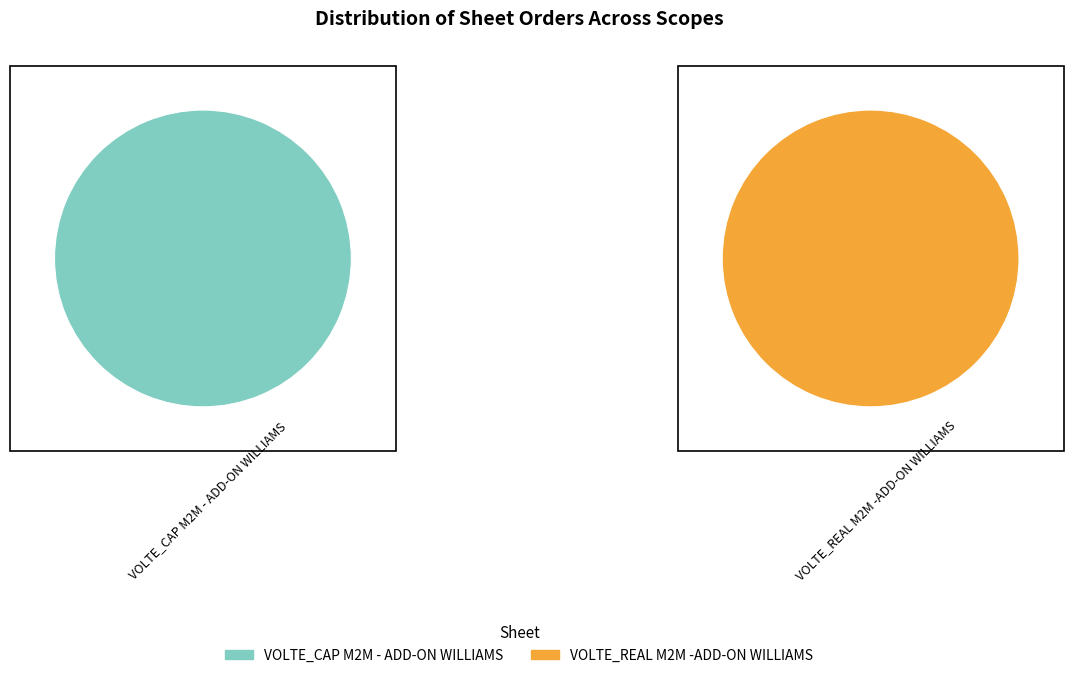

Does VOLTE_REAL M2M -ADD-ON WILLIAMS represent more than half of the total?

Yes